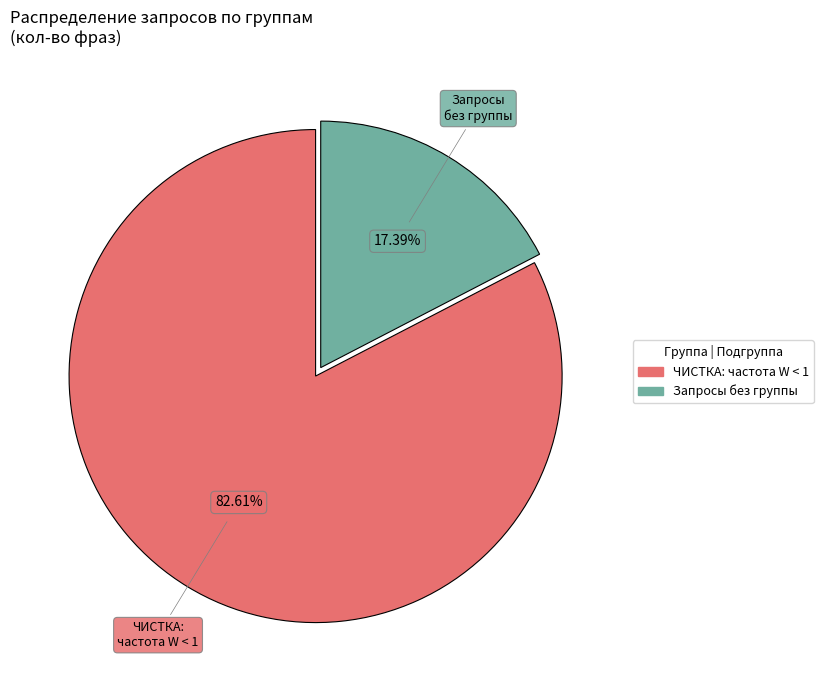

Rank the categories by value from lowest to highest.

Запросы без группы, ЧИСТКА: частота W < 1